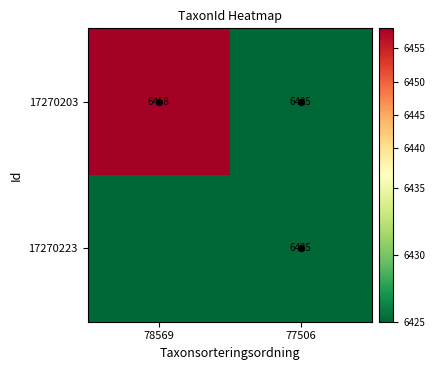

How many series are shown in this chart?

2